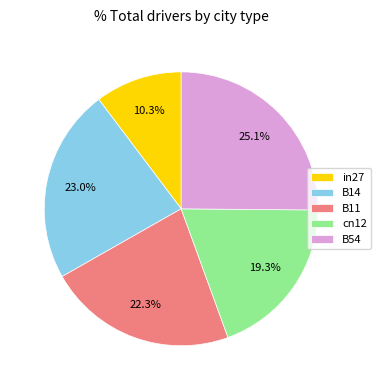

What portion of the pie excludes cn12?

80.7%